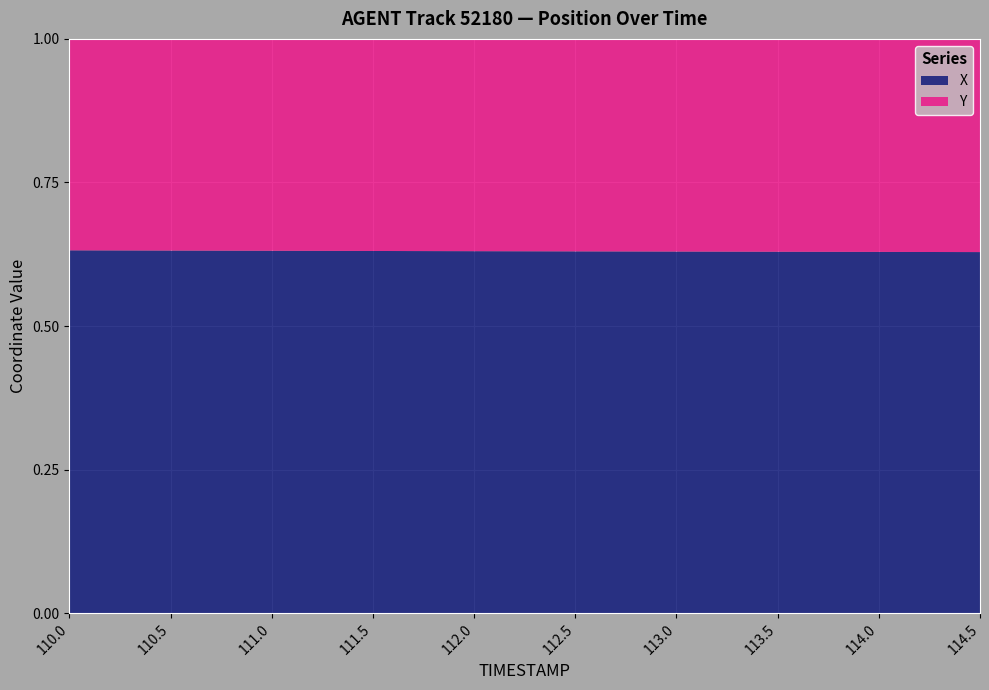

Reading left to right, transcribe all the data shown in this chart.

X: 3642.8	3640.6	3638.5	3636.4	3634.5	3632.7	3630.9	3629.1	3627.7	3626.0
Y: 2123.0	2125.2	2127.3	2129.4	2131.5	2133.5	2135.5	2137.5	2139.0	2141.0